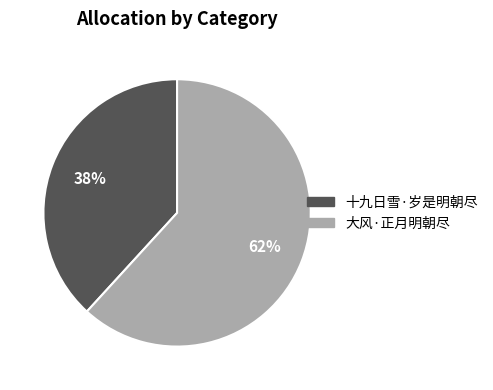

To the nearest percent, what portion does 大风·正月明朝尽 represent?

62%